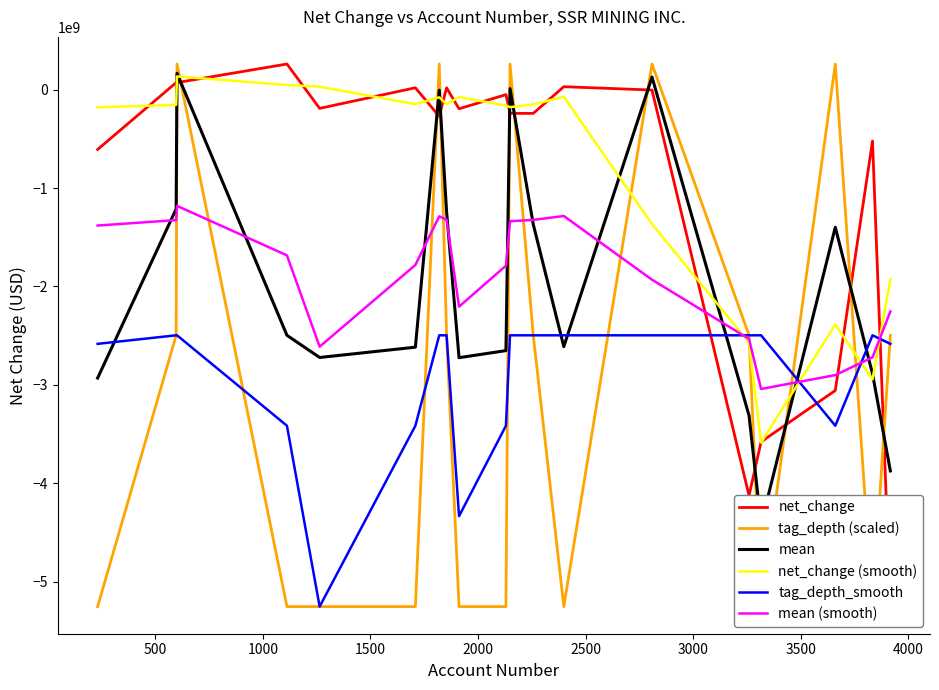

How many categories are shown in the chart?

19